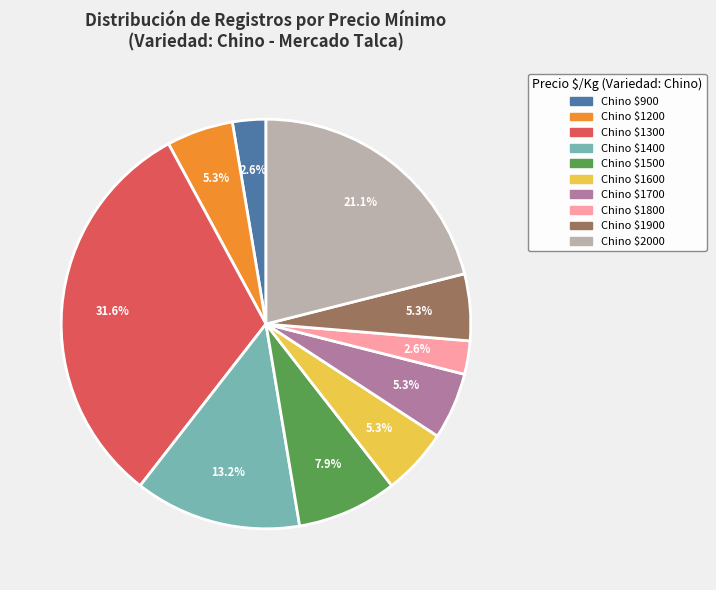

Is there any slice that represents more than half of the pie?

No